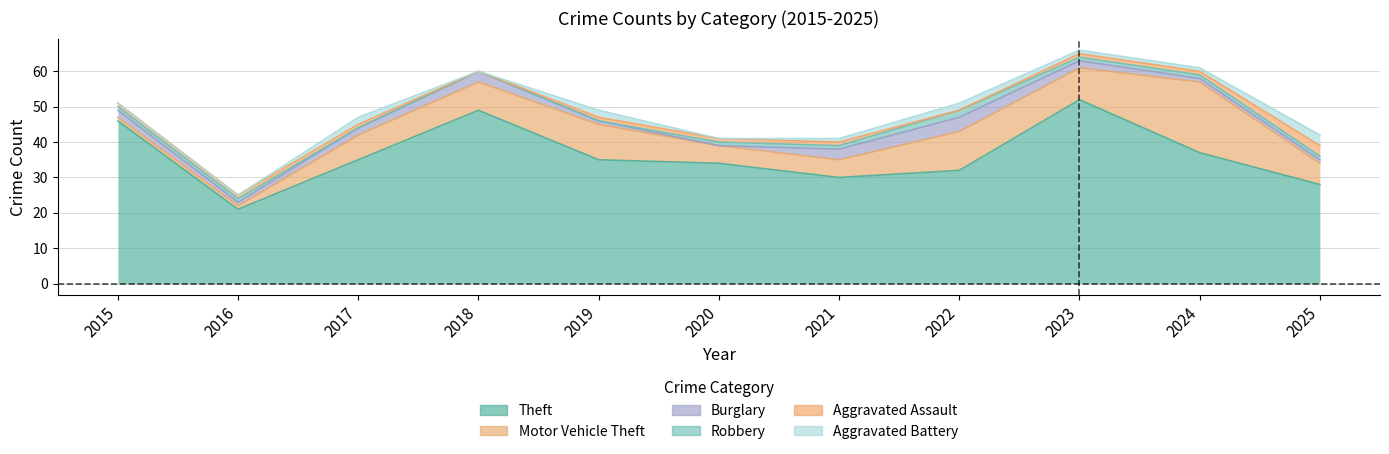

Count the Robbery values in the range 0 to 1.

10